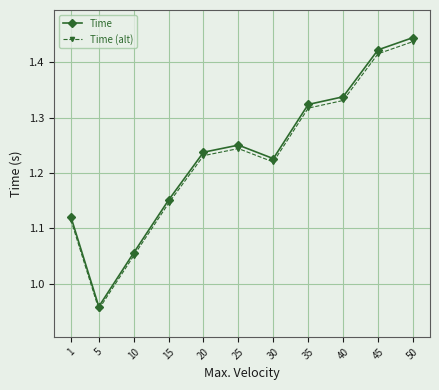

Between 30 and 50, which series saw the biggest shift?

Time